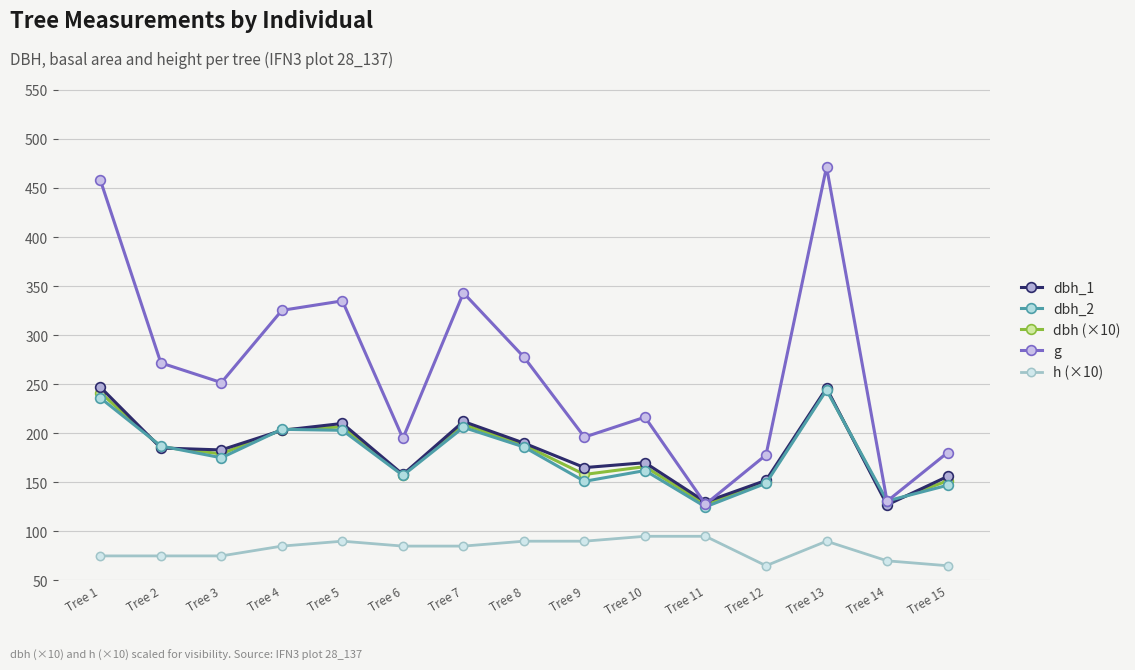

What is the minimum value shown in the chart?

65.0